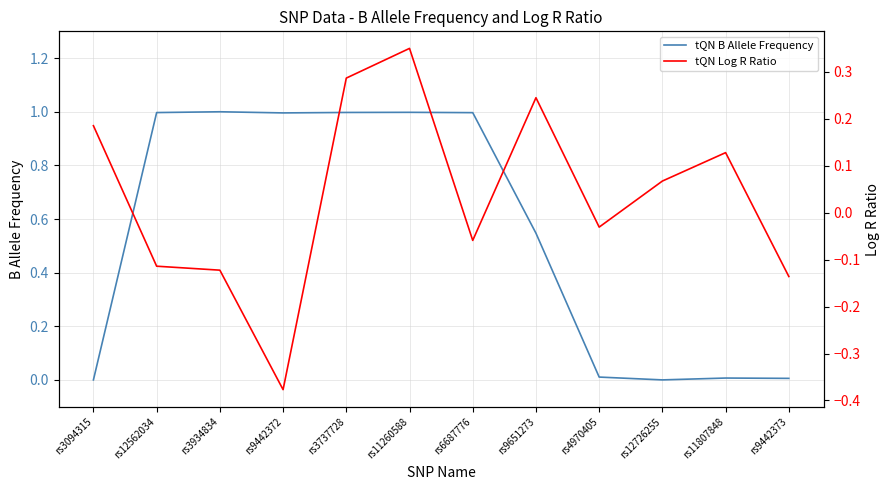

What is the spread (max minus min) of values at rs11807848?

0.1